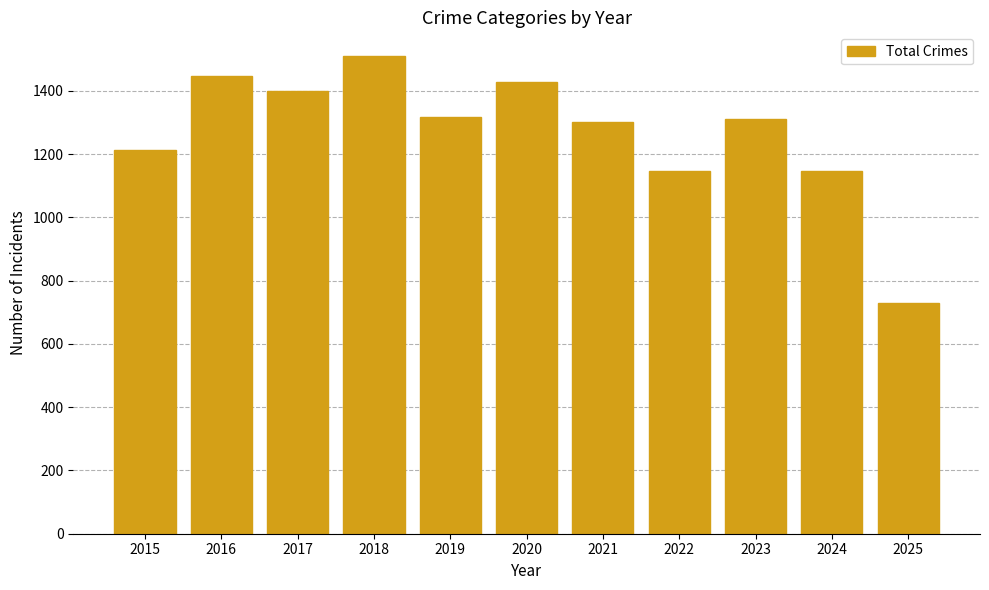

What is the value of the 6th bar from the left?

1427